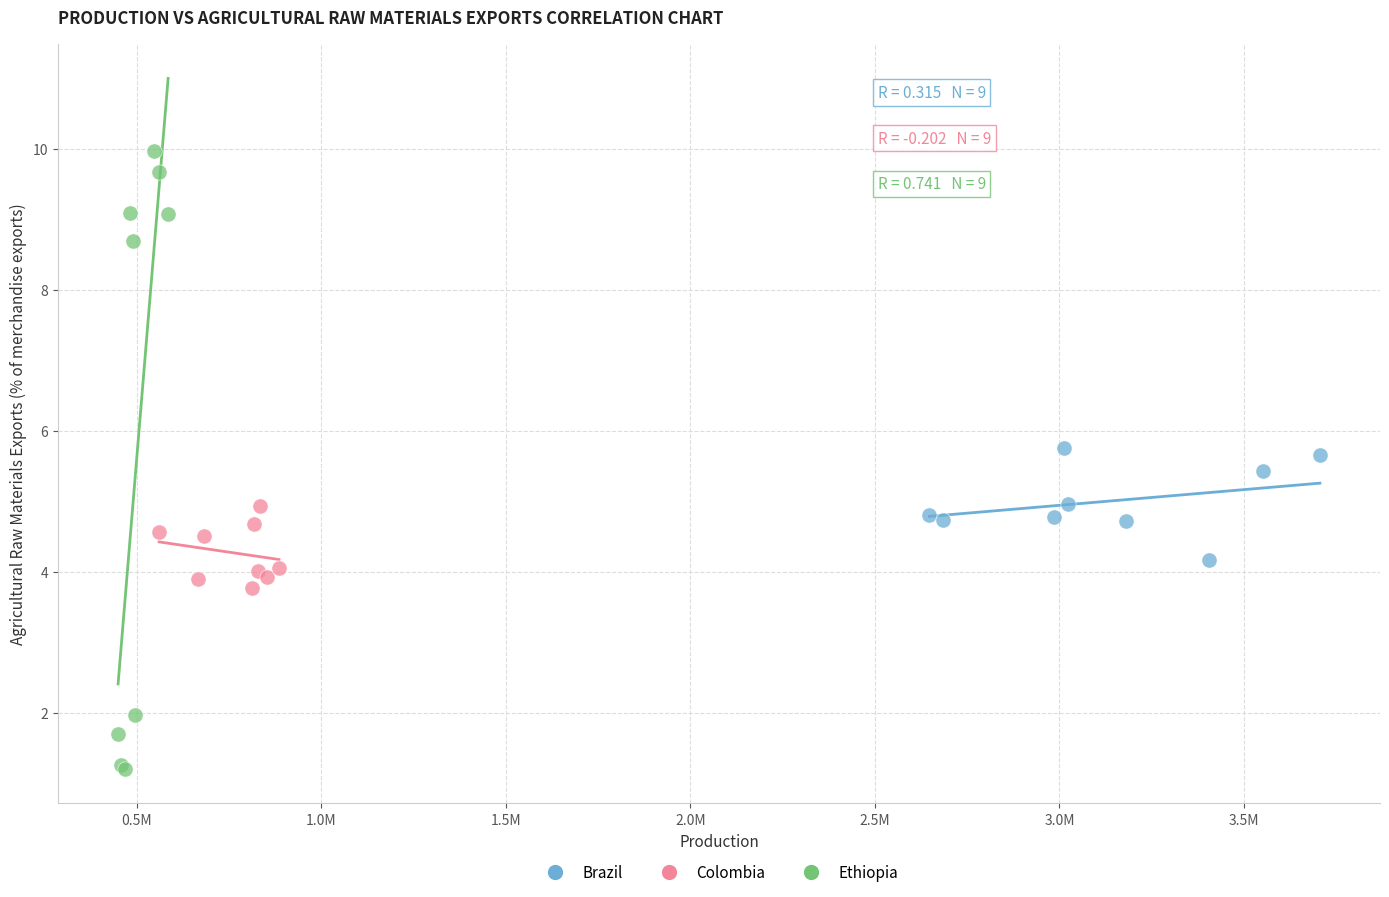

Which series contains the lowest Y value?

Ethiopia